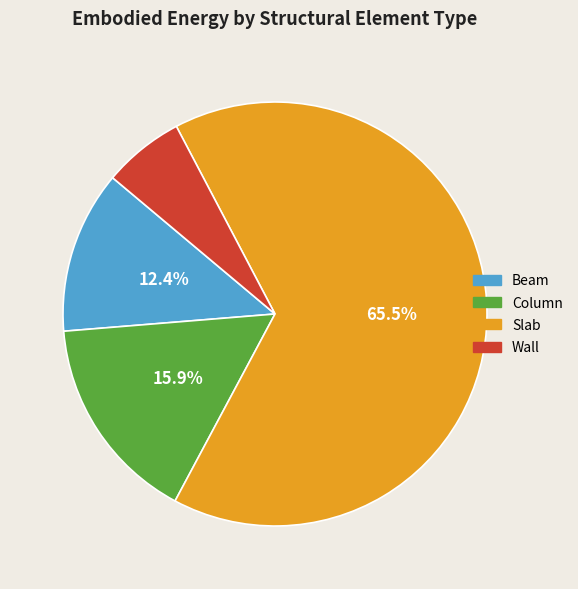

What is the majority slice?

Slab